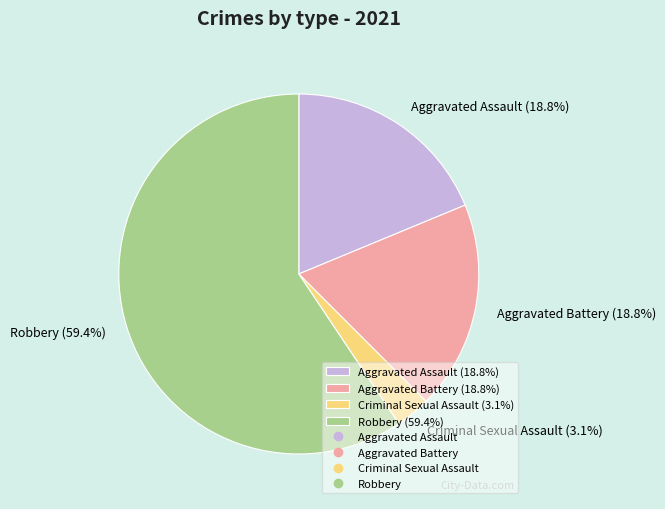

How many slices are in this pie chart?

4